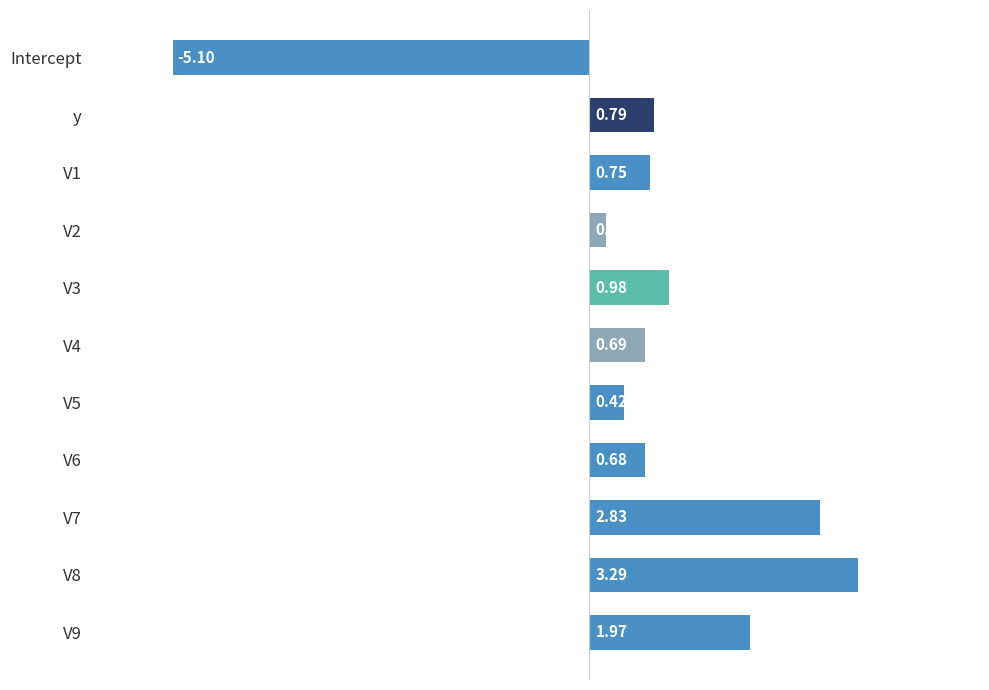

How many values are below 0?

1